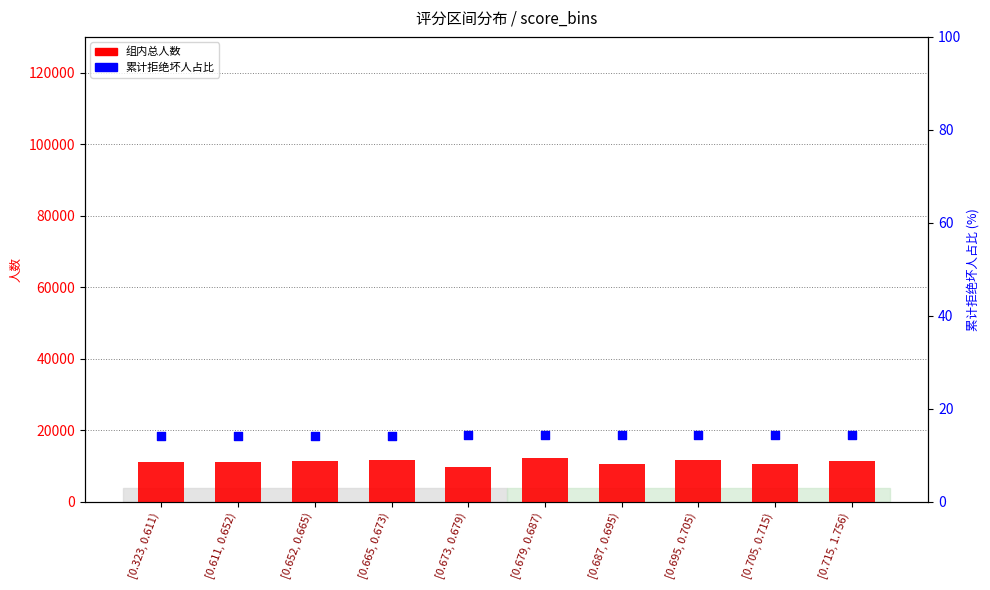

Which series has the largest total across all categories?

组内总人数